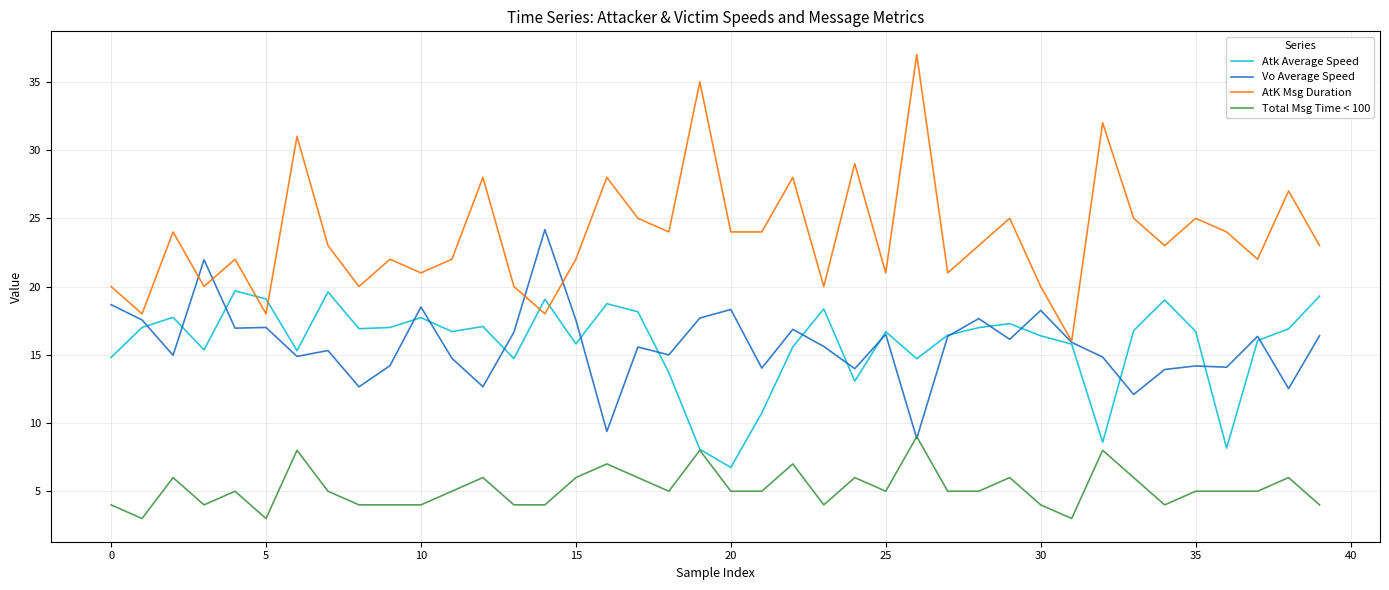

Which series has the largest total across all categories?

AtK Msg Duration